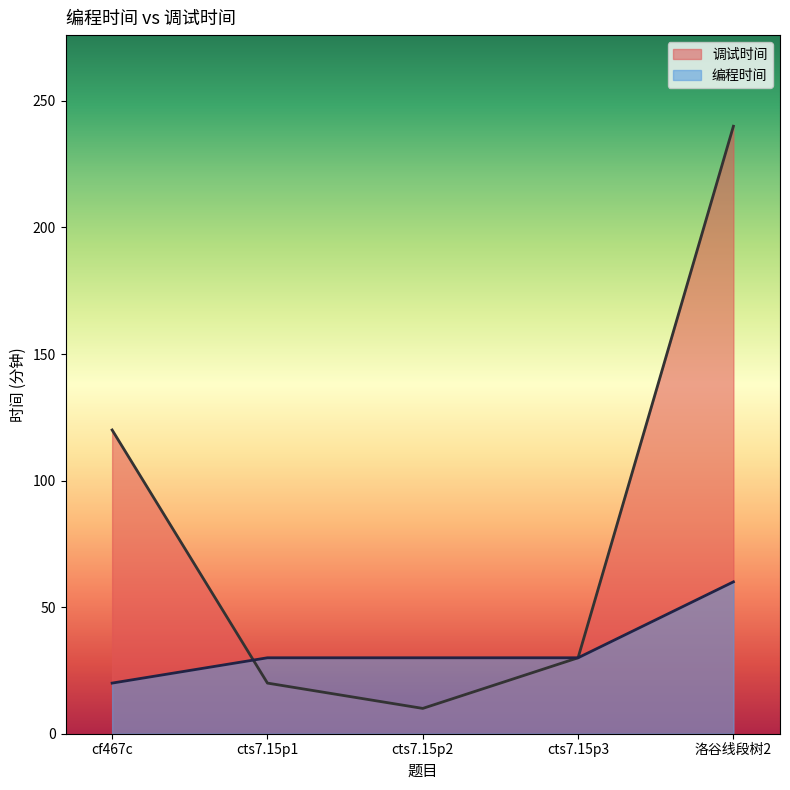

Which series has the largest total across all categories?

调试时间